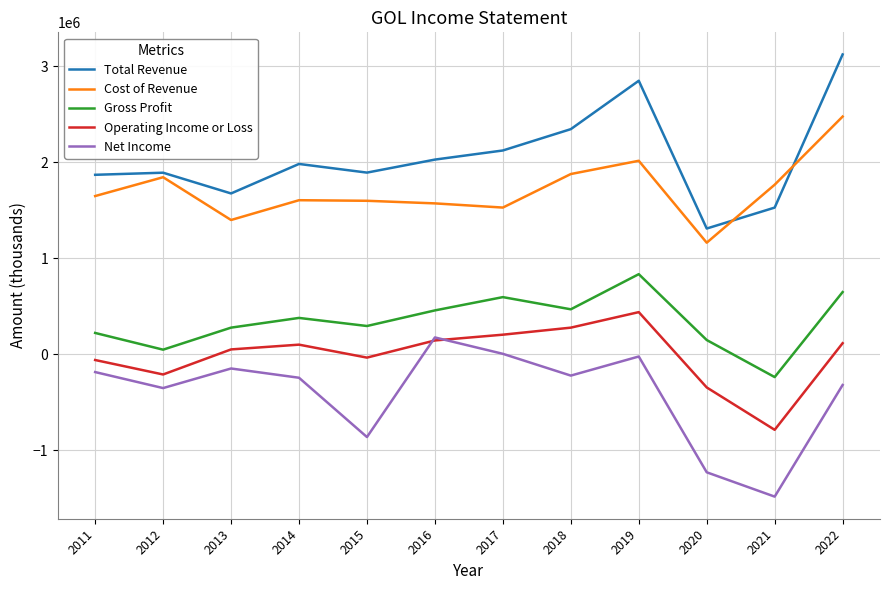

The Total Revenue series shows 1798352 at 2022. True or false?

False